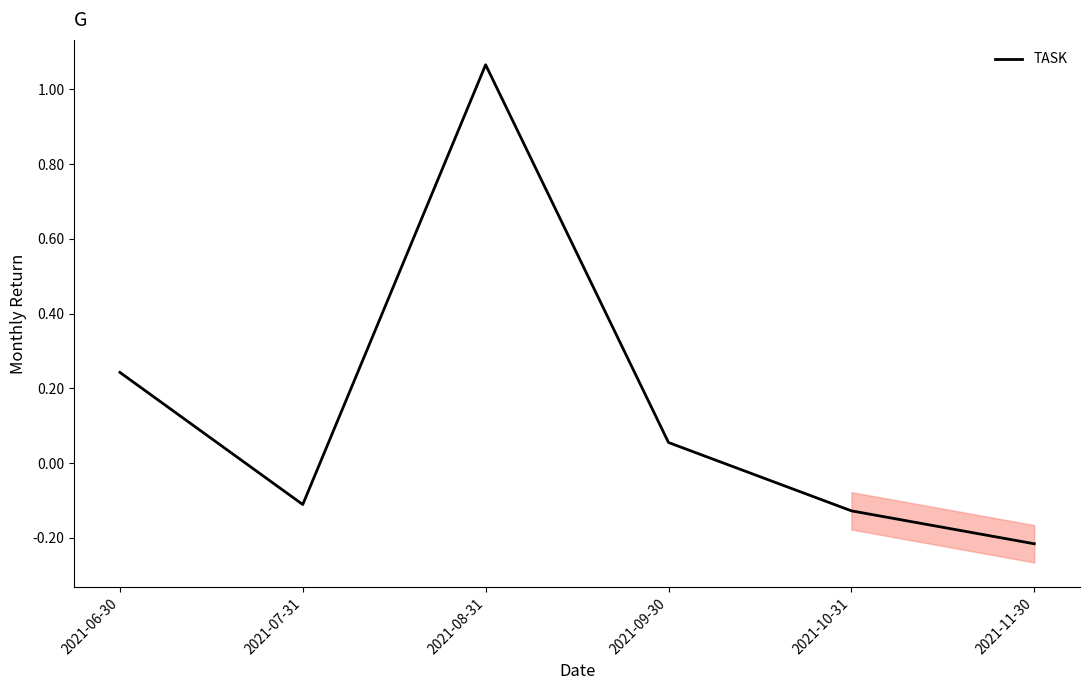

Is this an area chart (filled region under the line)?

No